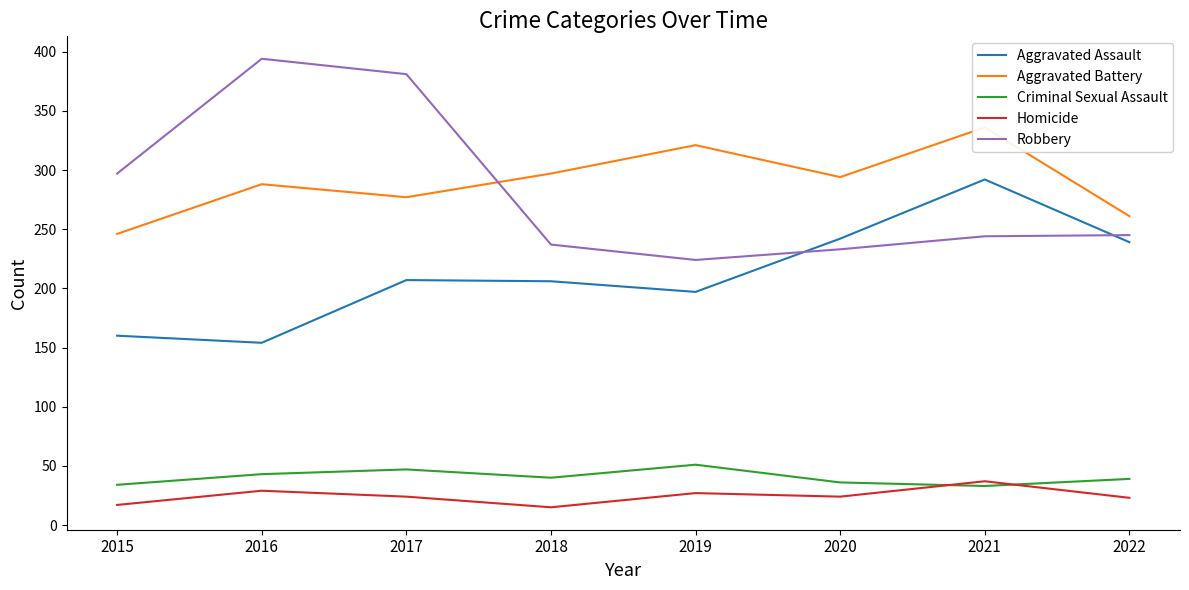

Rank the series by their maximum value, from lowest to highest.

Homicide, Criminal Sexual Assault, Aggravated Assault, Aggravated Battery, Robbery